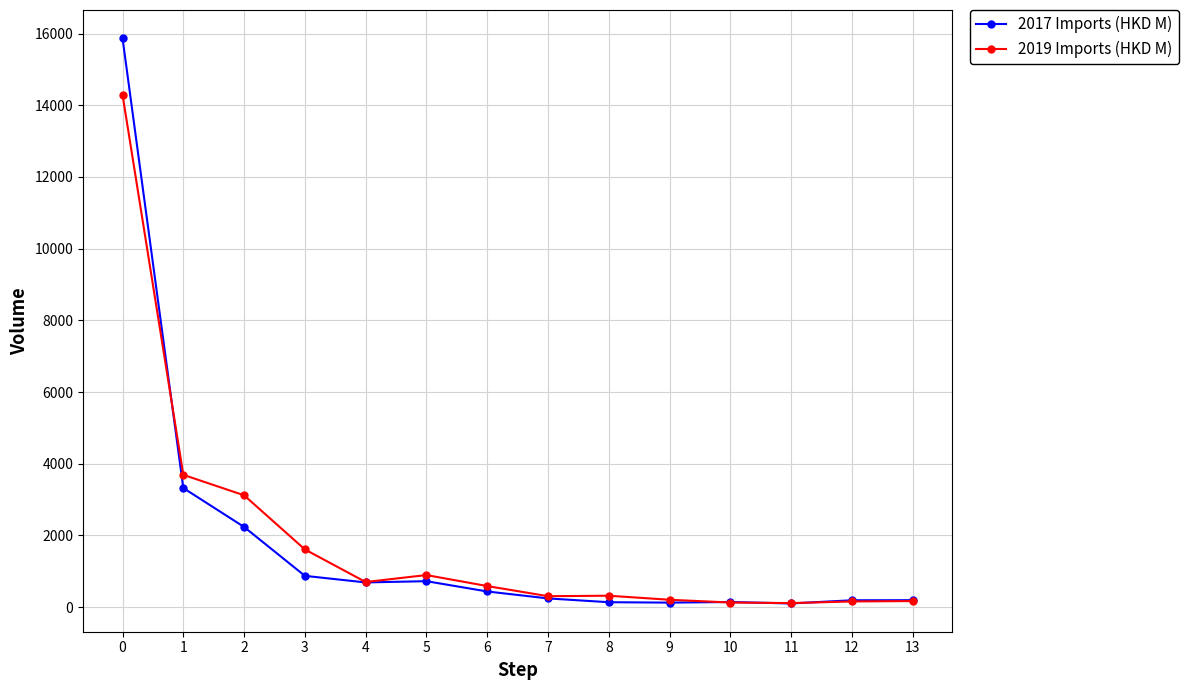

What is the difference between the second highest and minimum values in the 2017 Imports (HKD M) series?

3219.6